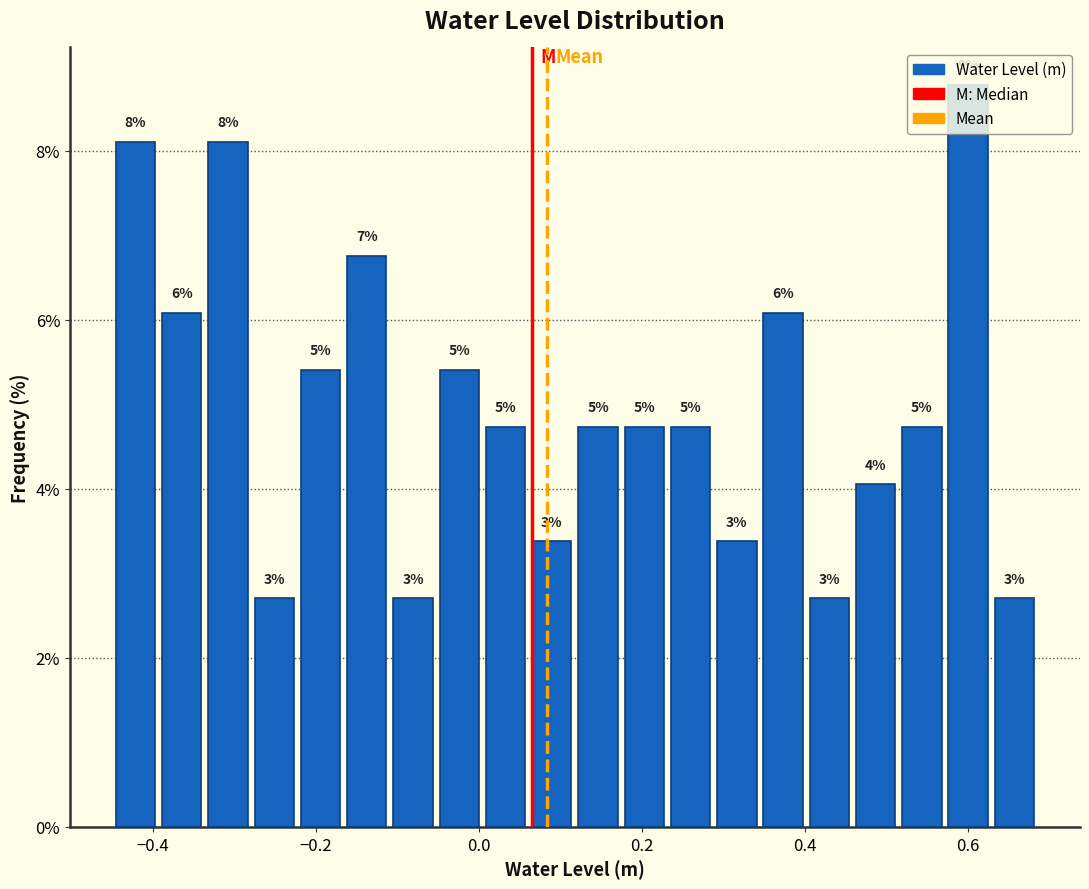

Read against the x-axis, roughly where is the centre of the tallest bar?

0.60